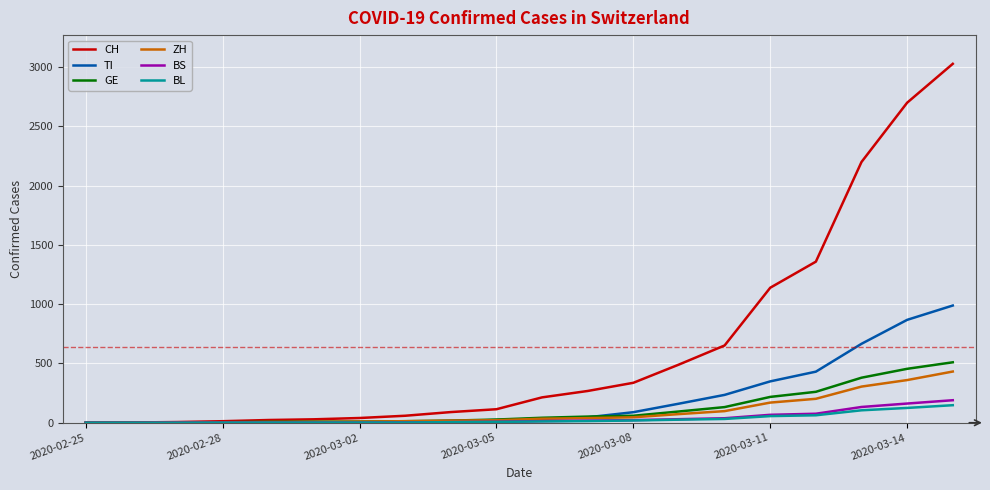

What is the maximum value for BL?

148